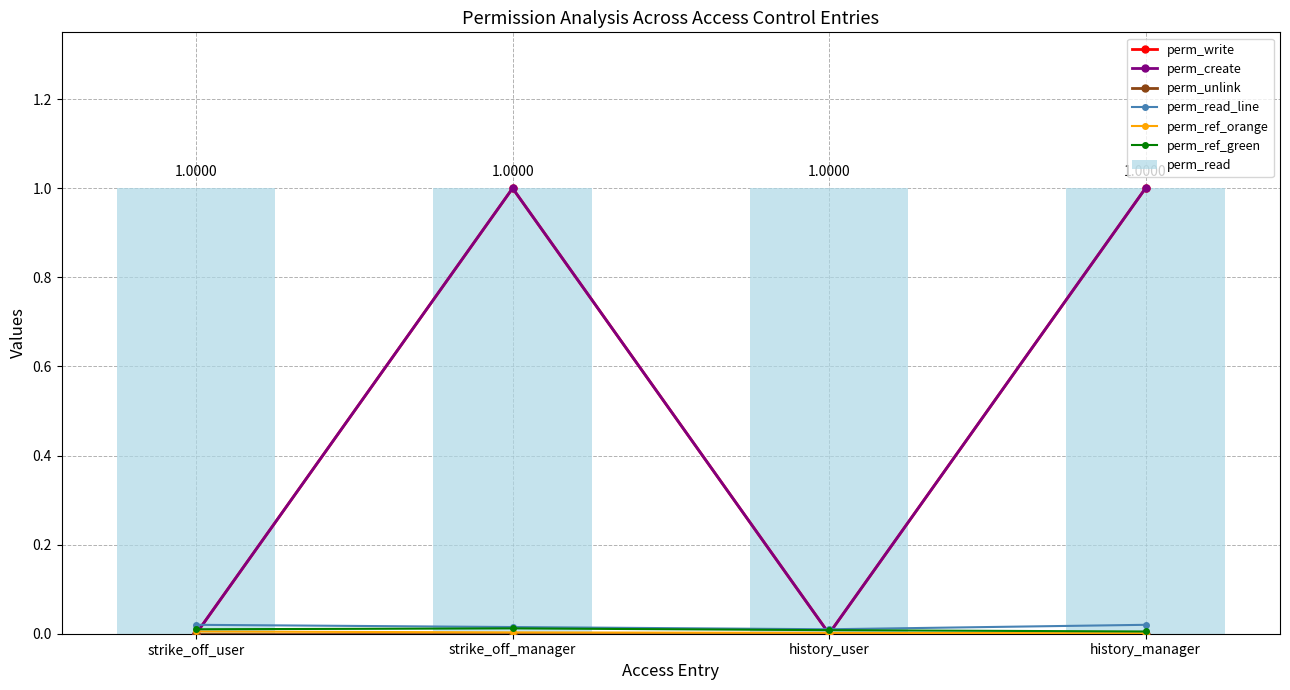

Which category has the highest value across all series?

strike_off_manager